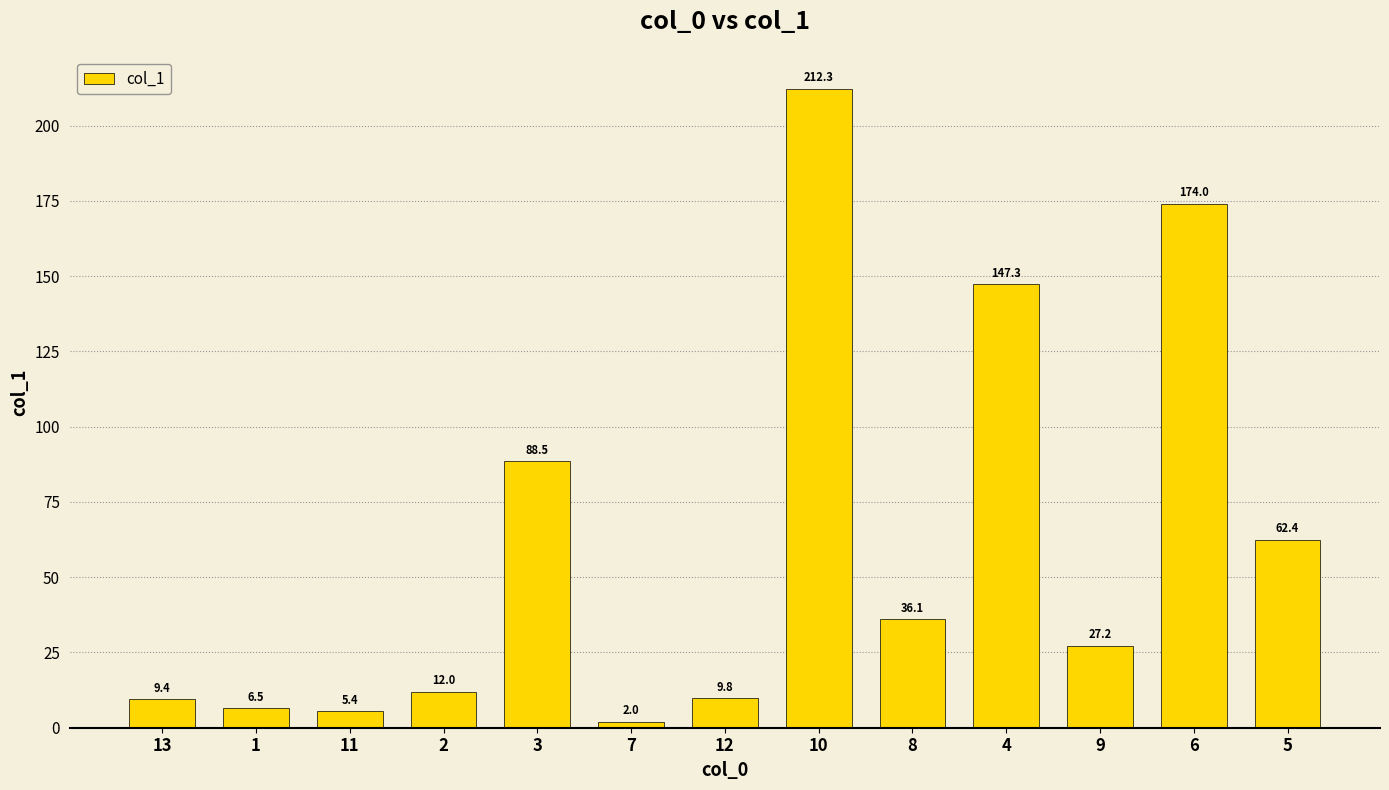

Read the value at 5.

62.4